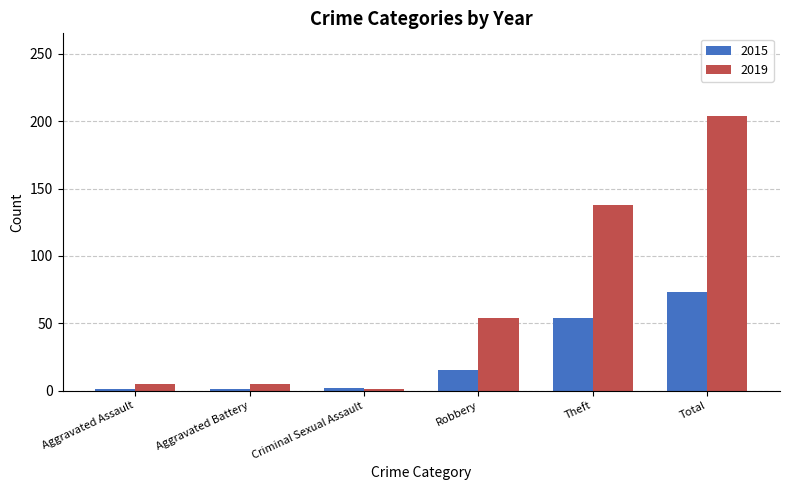

What are all the series names shown in the legend?

2015, 2019